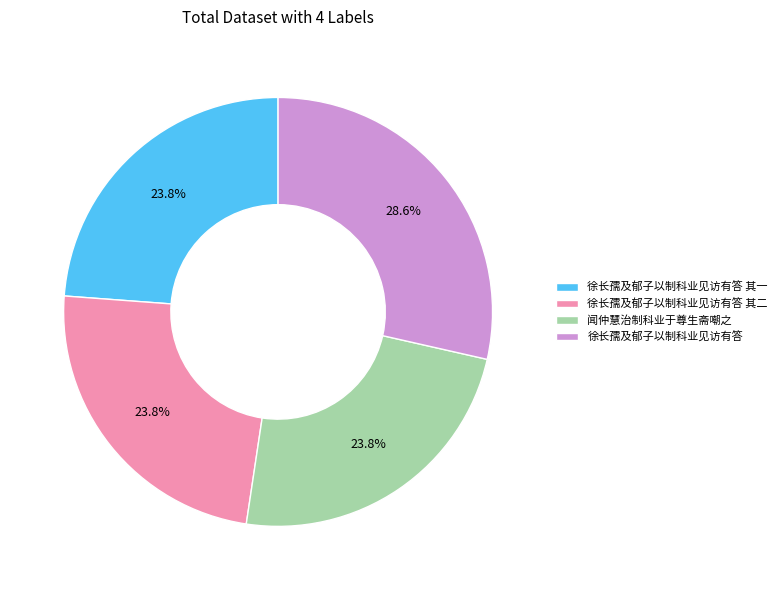

How many segments does this pie chart have?

4